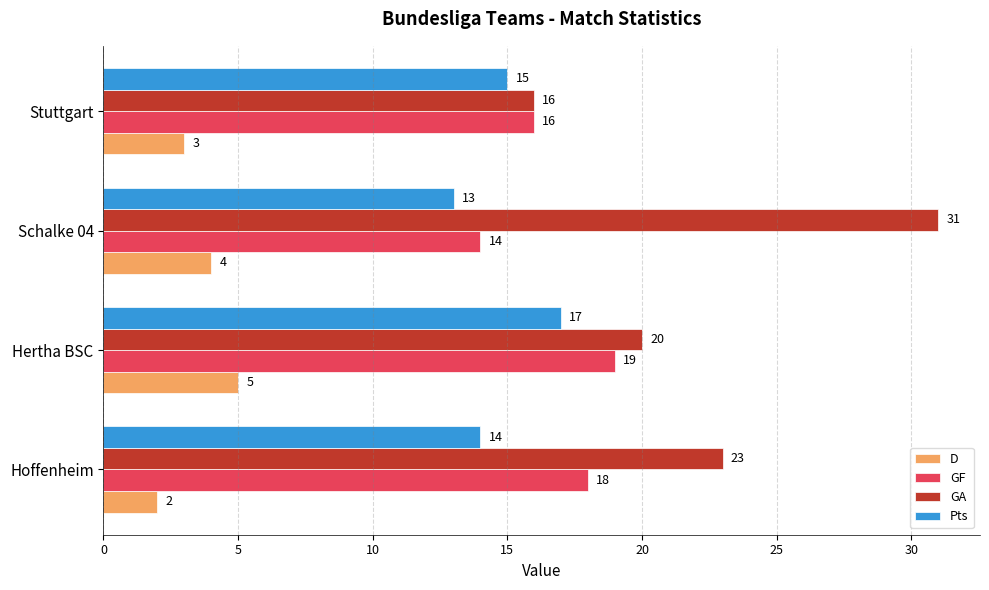

What is the spread (max minus min) of values at Hertha BSC?

15